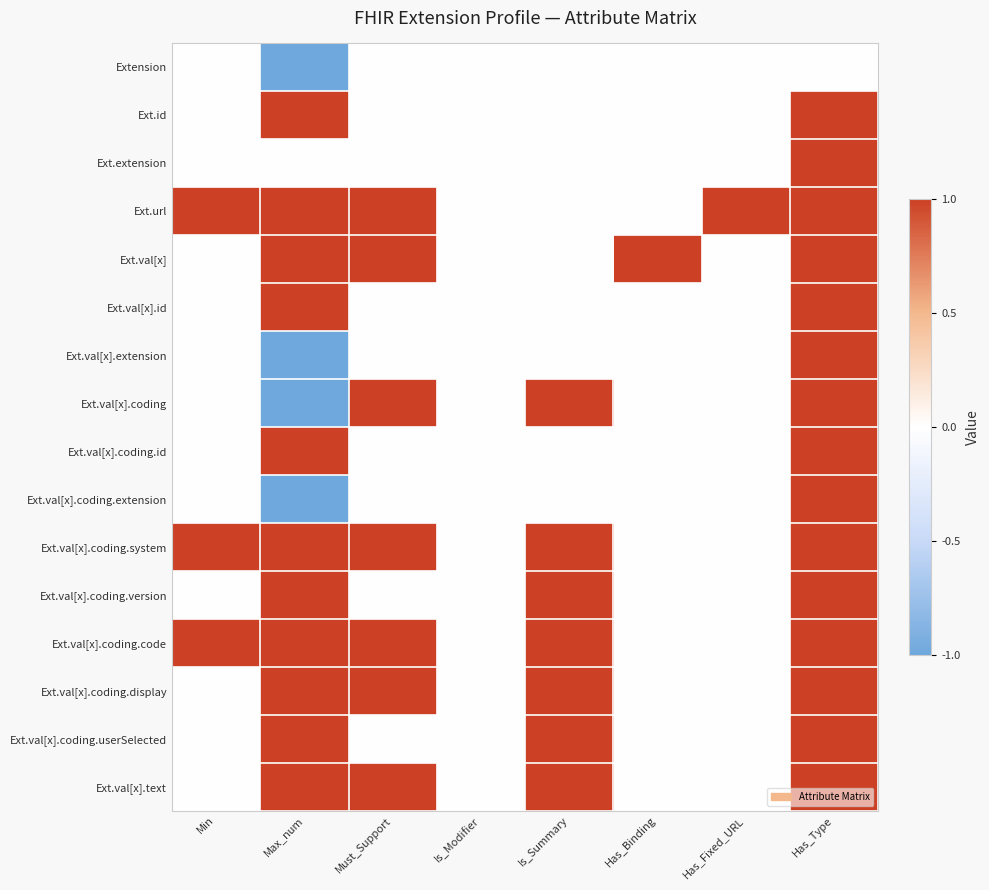

What is the smallest value displayed?

-1